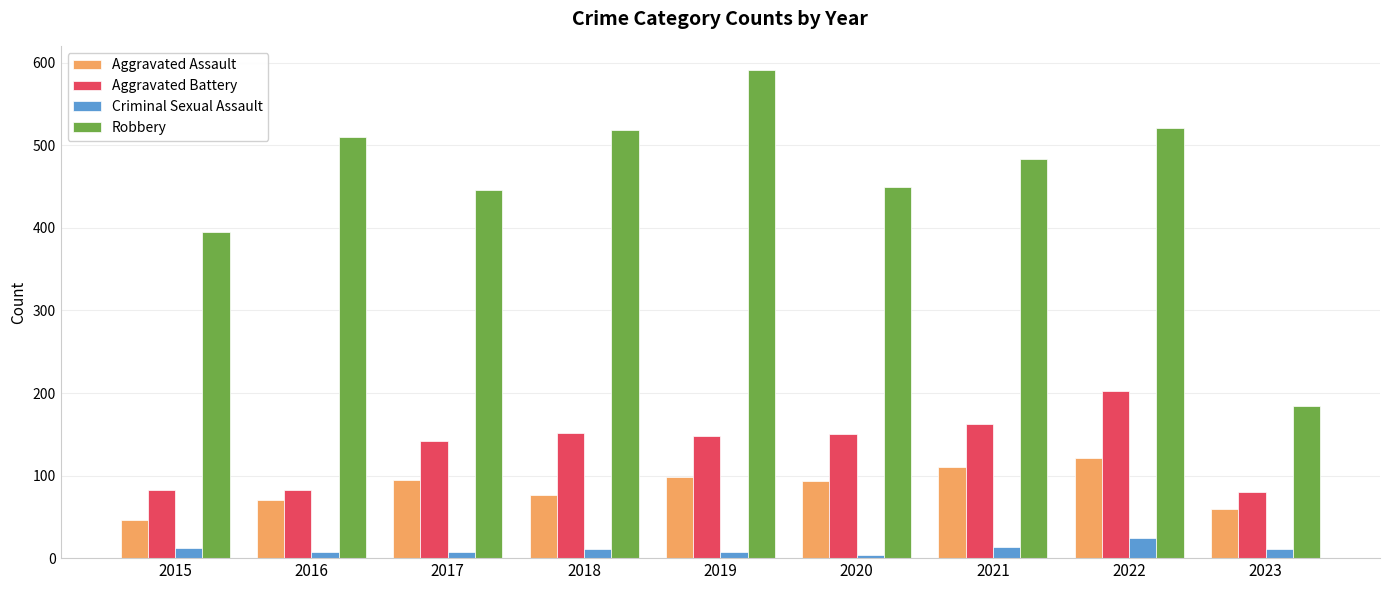

The value of Robbery at 2018 is 519. True or false?

True